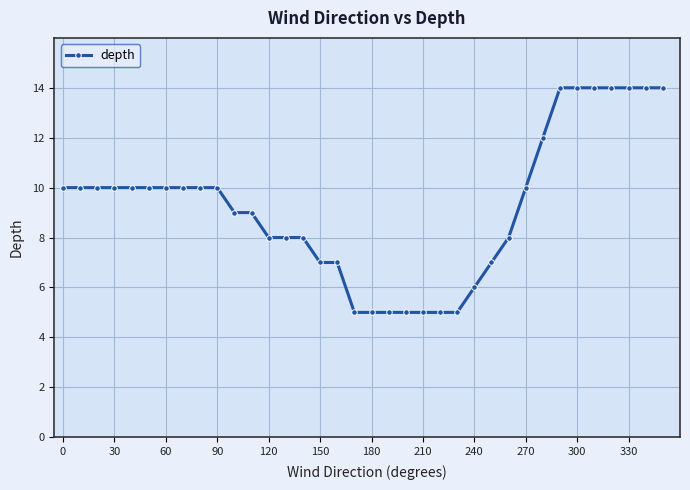

Reading right to left, extract all data points from this chart.

14	14	14	14	14	14	14	12	10	8	7	6	5	5	5	5	5	5	5	7	7	8	8	8	9	9	10	10	10	10	10	10	10	10	10	10